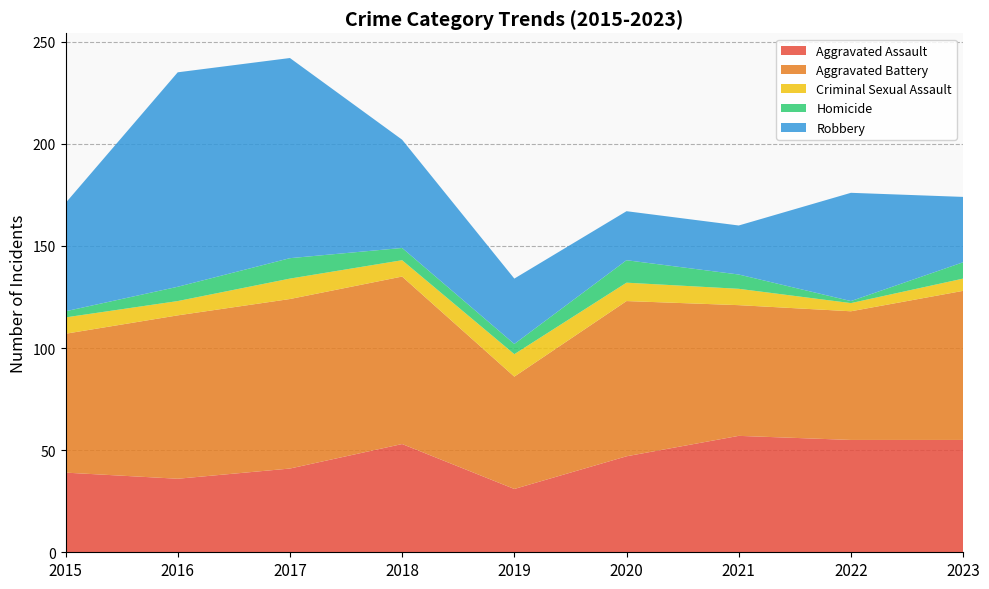

Reading left to right, extract all data points from this chart.

Aggravated Assault: 39	36	41	53	31	47	57	55	55
Aggravated Battery: 68	80	83	82	55	76	64	63	73
Criminal Sexual Assault: 8	7	10	8	11	9	8	4	6
Homicide: 3	7	10	6	5	11	7	1	8
Robbery: 53	105	98	53	32	24	24	53	32